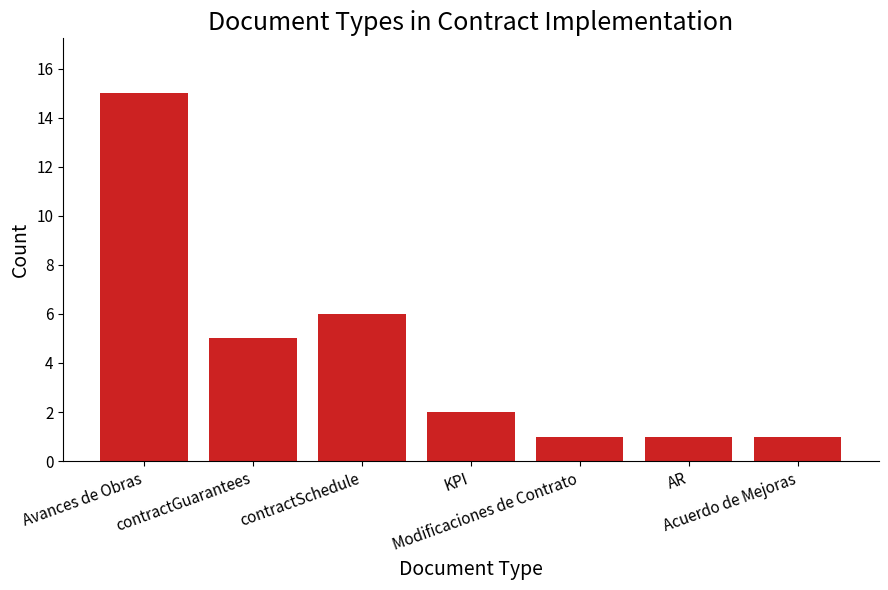

What is the value of the 6th bar from the left?

1